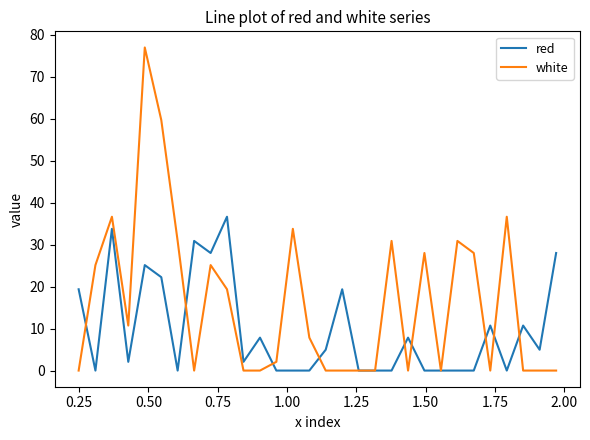

Which series has the widest spread of values?

white